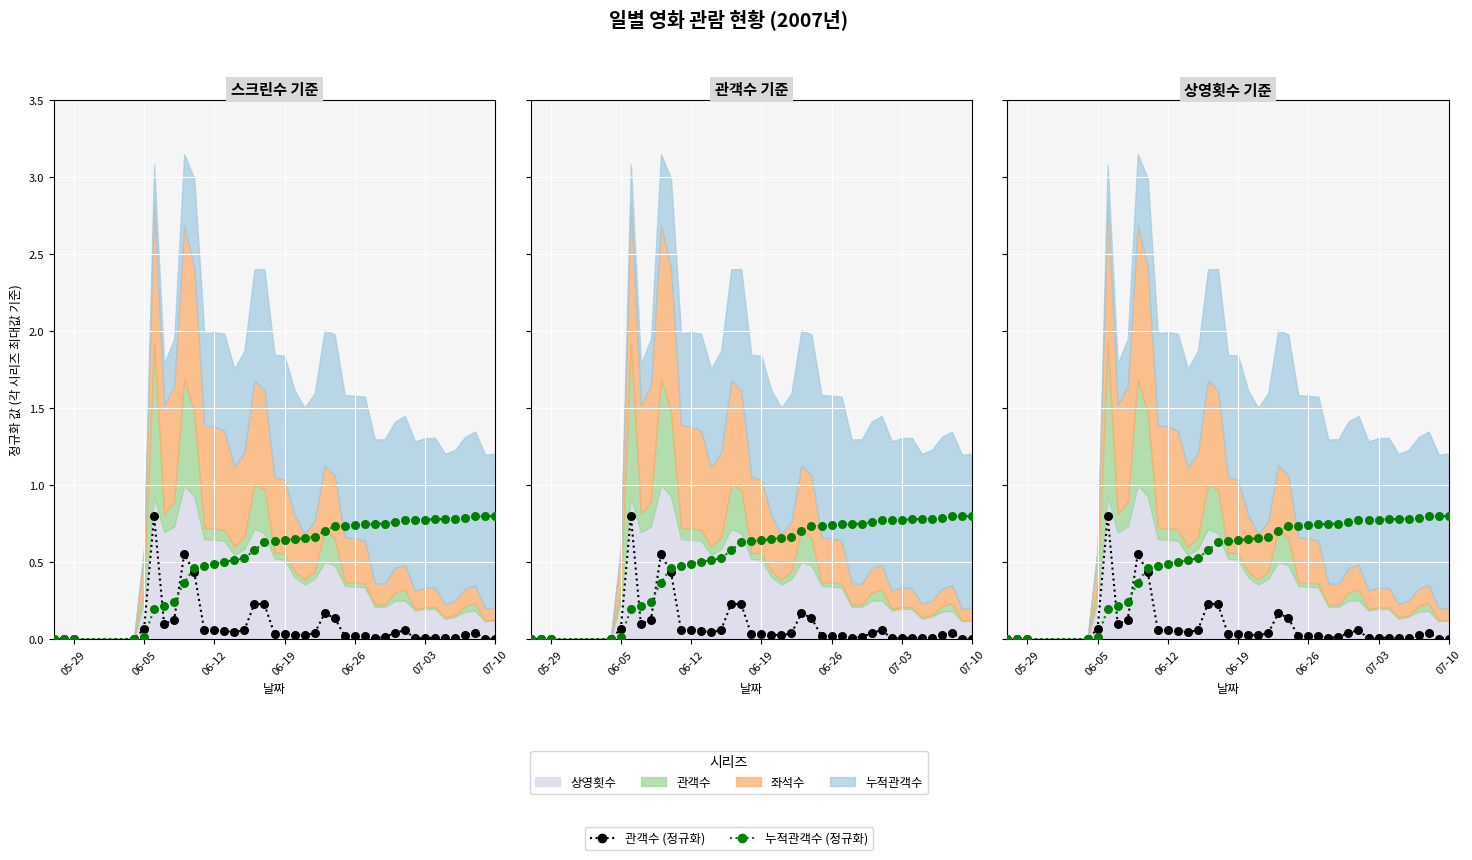

Is the value of 관객수 at 2007-06-28 greater than the value of 누적관객수 at 2007-06-09?

No